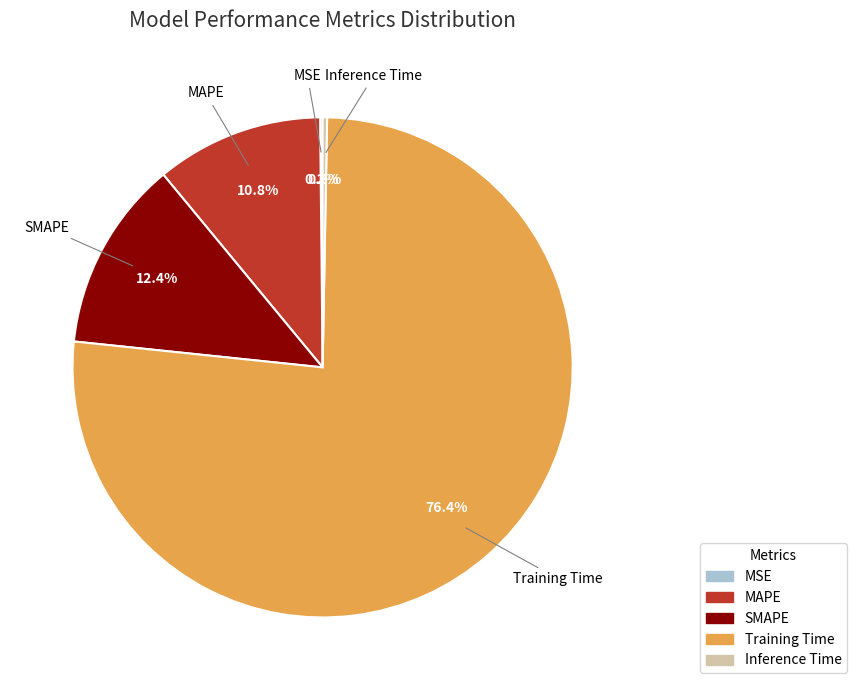

To the nearest percent, what is the average slice percentage?

20%